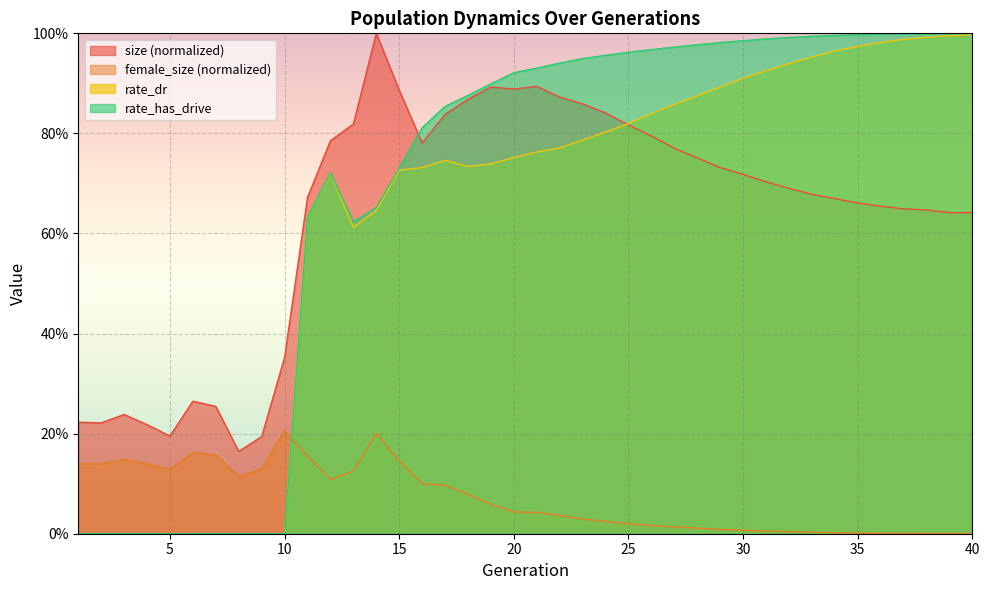

What are all the series names shown in the legend?

size (normalized), female_size (normalized), rate_dr, rate_has_drive